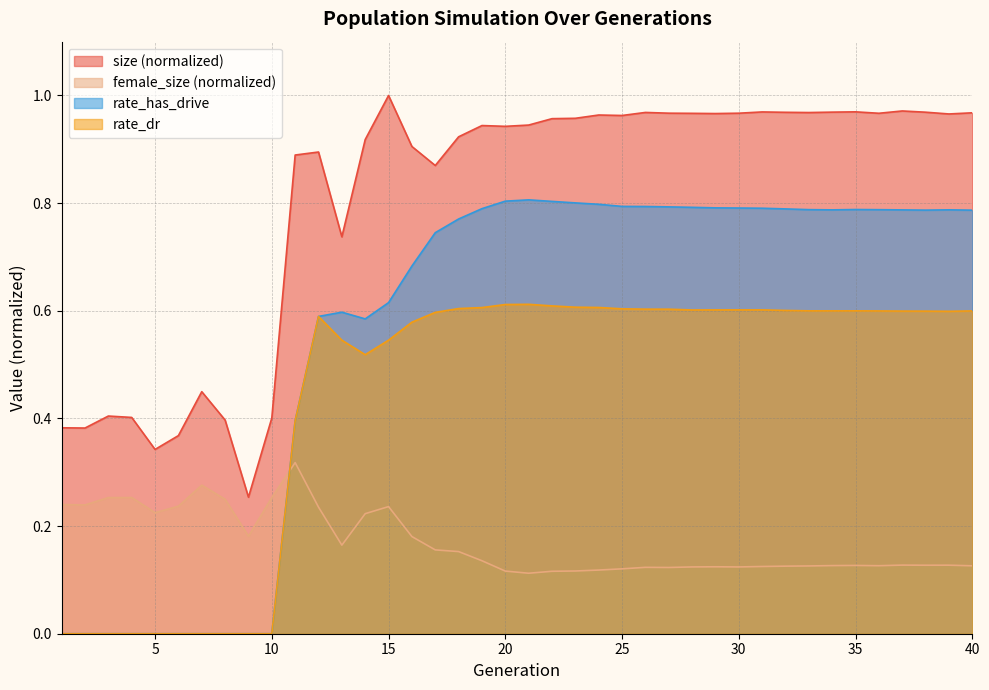

How many times do rate_dr and female_size cross each other?

1